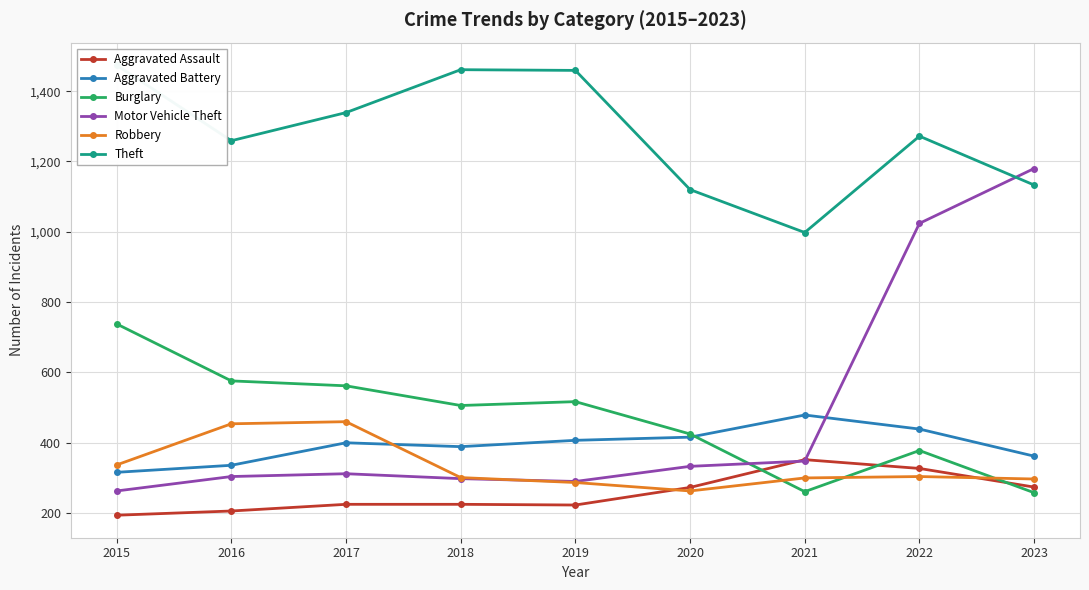

What is the difference between the maximum and minimum values in the Robbery series?

197